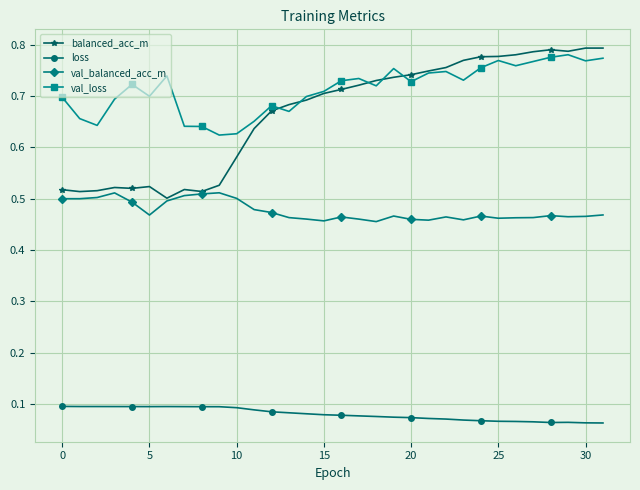

Which series has the largest range (max minus min)?

balanced_acc_m